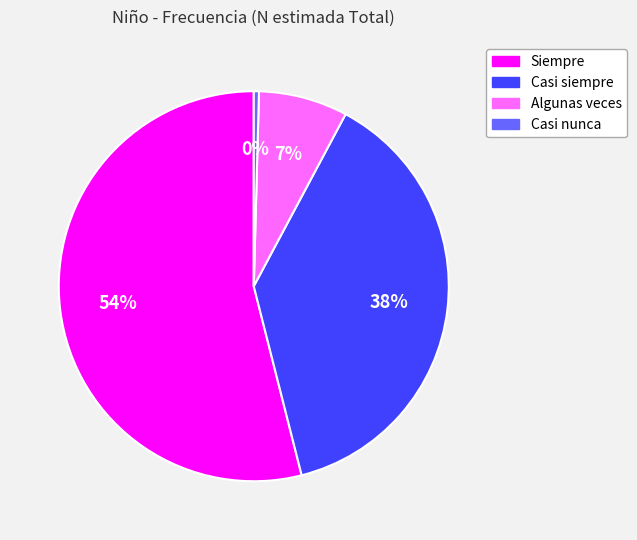

Is there any slice that represents more than half of the pie?

Yes